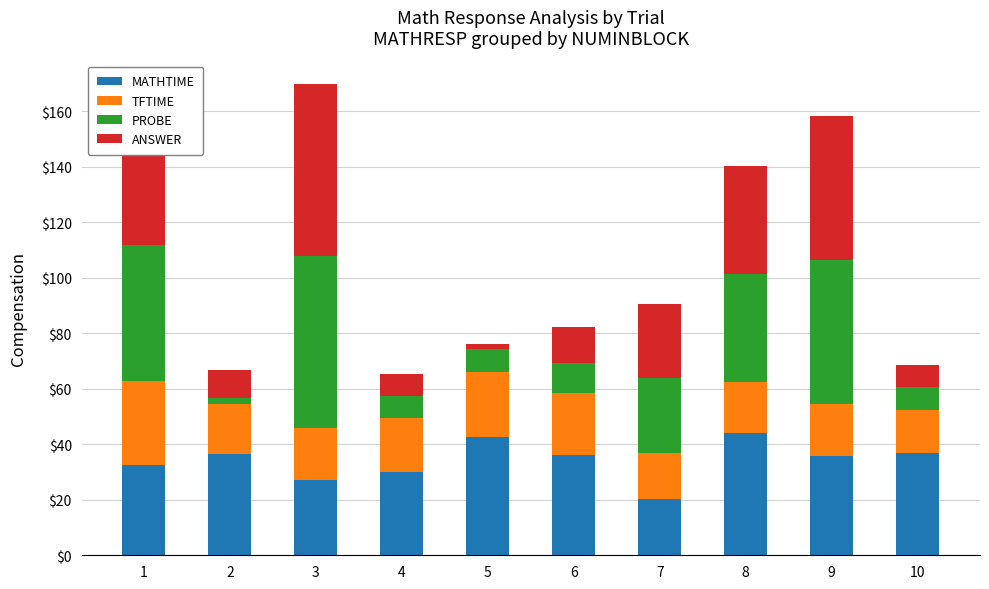

What is the sum of all MATHTIME values?

342.4